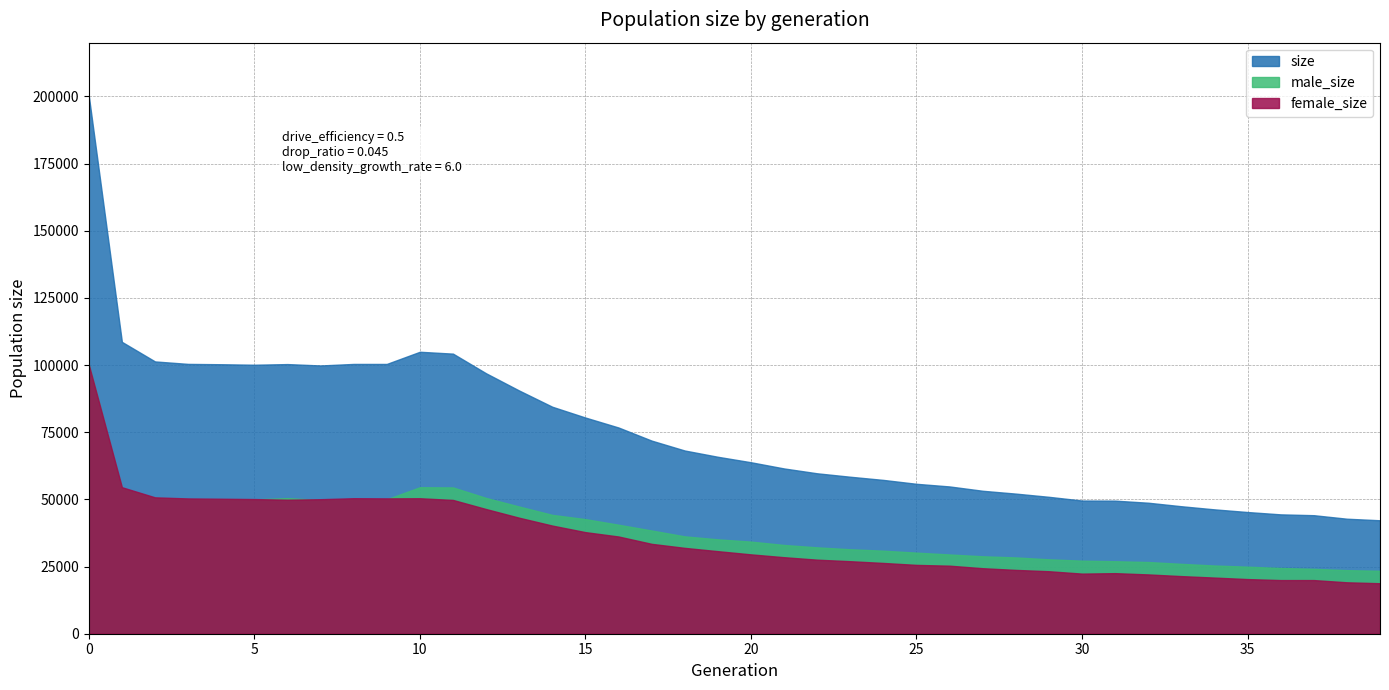

How many series are shown in this chart?

3